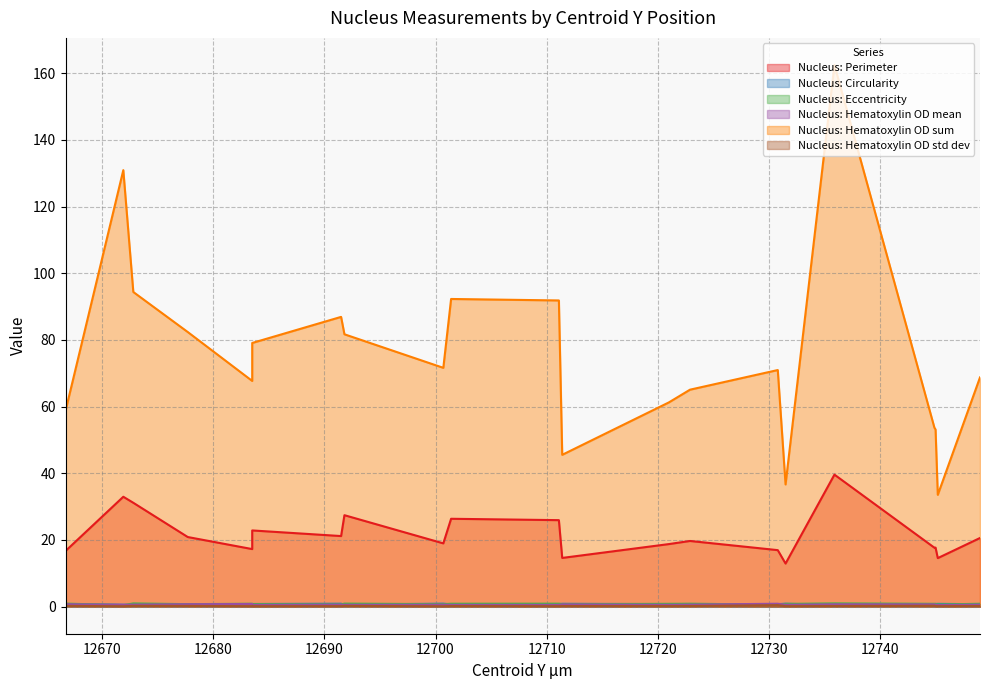

The Nucleus: Hematoxylin OD mean series shows 0.6 at 12721.0. True or false?

True